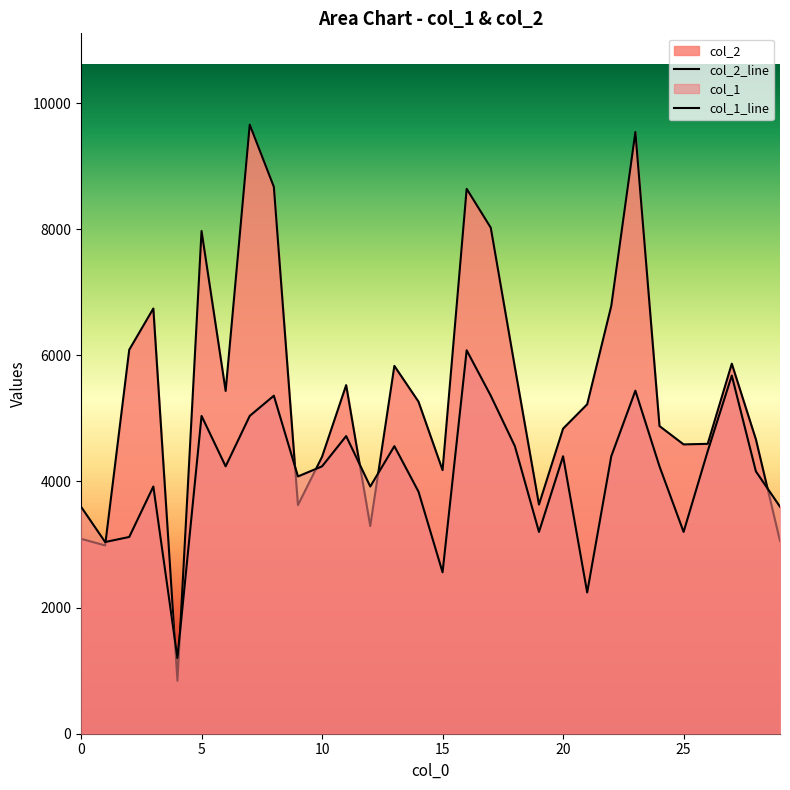

Where is the first local minimum for col_1?

1